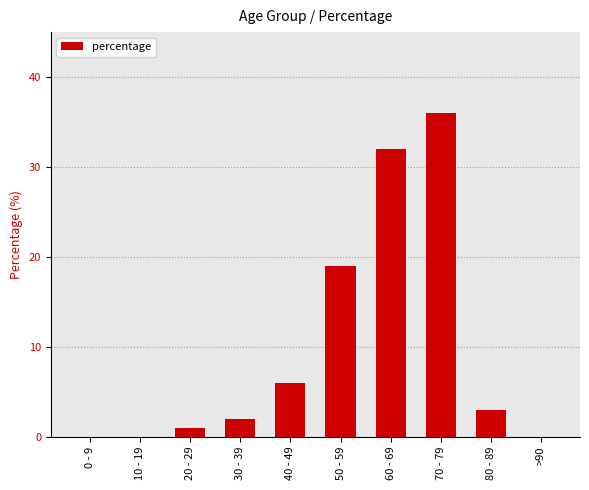

What is the change in value from 30 - 39 to 80 - 89?

+1